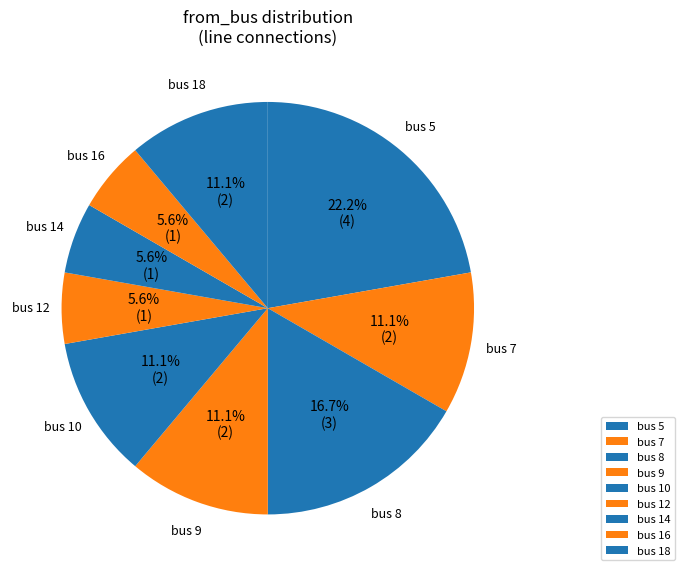

Which category has the biggest portion of the pie?

bus 5